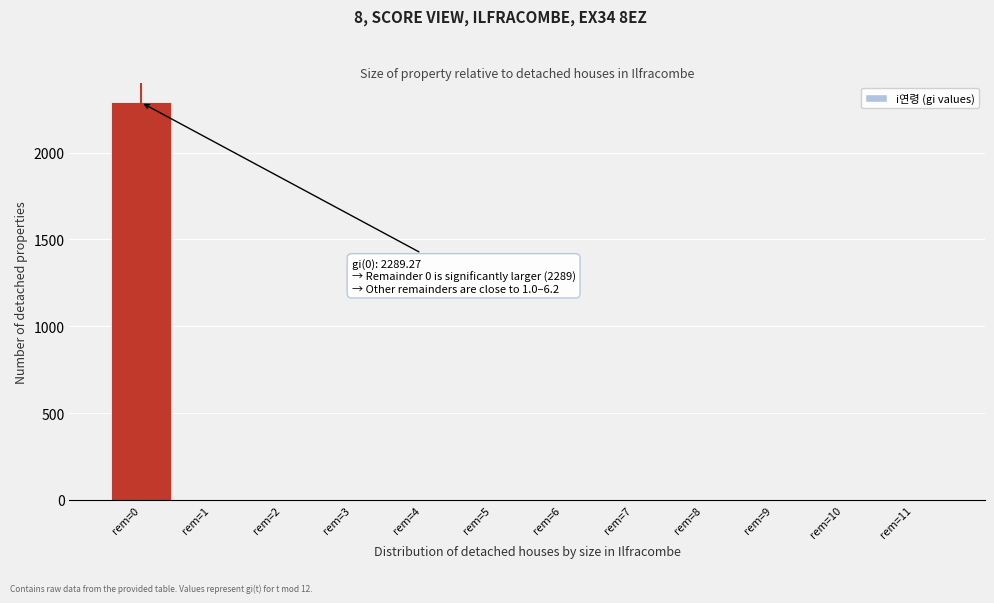

What is the sum of all values?

2311.0